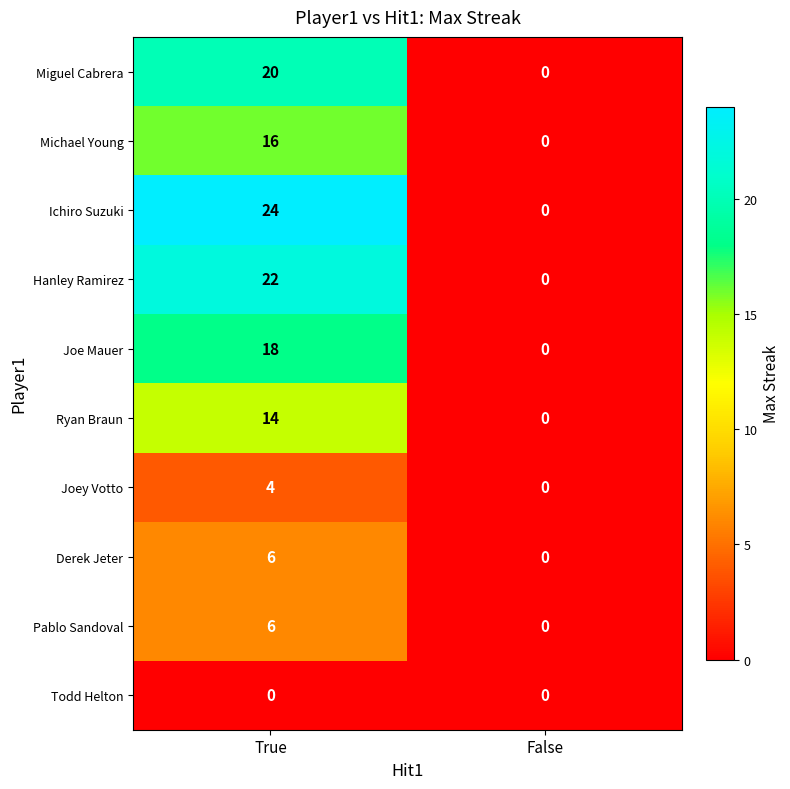

Reading left to right, list all the values displayed in this chart.

Miguel Cabrera: 20	0
Michael Young: 16	0
Ichiro Suzuki: 24	0
Hanley Ramirez: 22	0
Joe Mauer: 18	0
Ryan Braun: 14	0
Joey Votto: 4	0
Derek Jeter: 6	0
Pablo Sandoval: 6	0
Todd Helton: 0	0